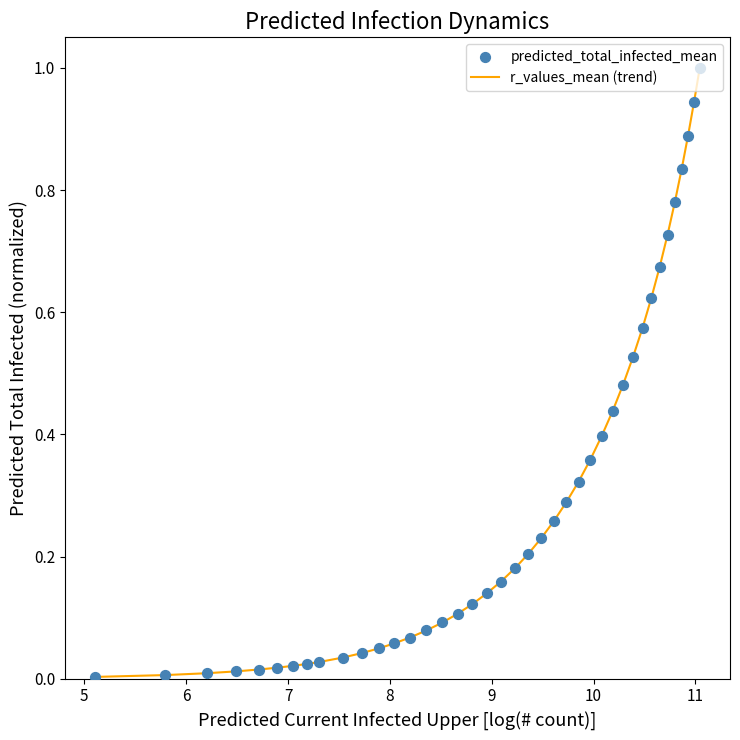

What is the maximum value shown in the chart?

1.0